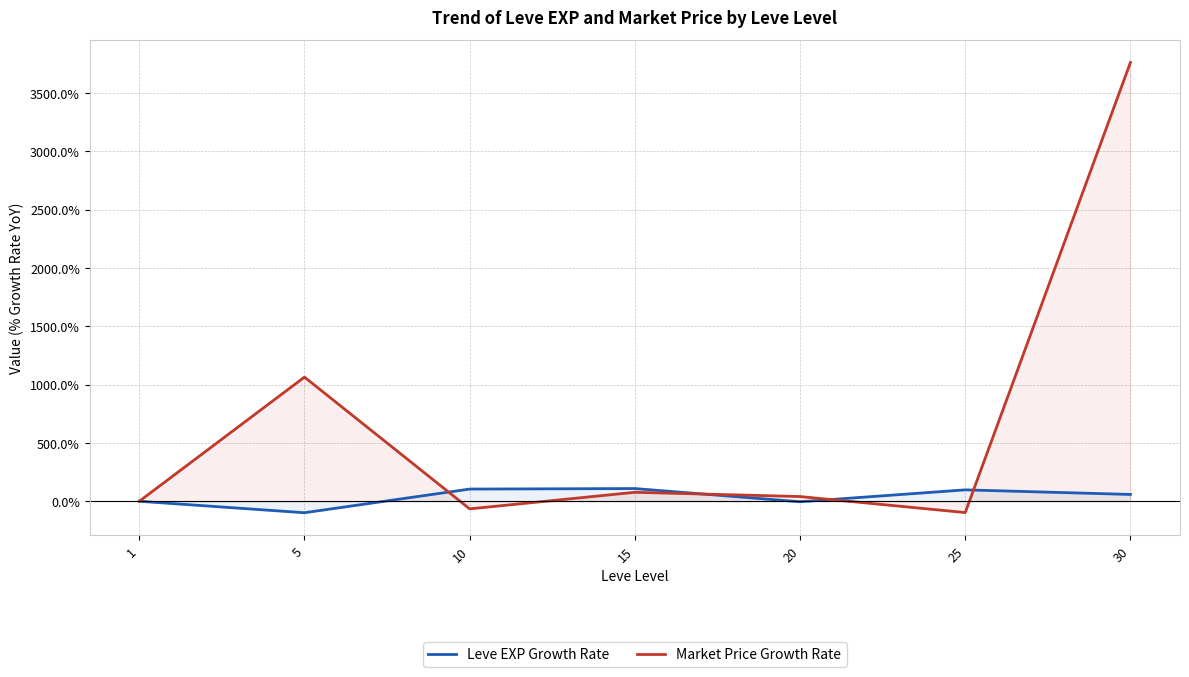

What is the sum of the Market Price Growth Rate values at 5 and 30?

4825.5